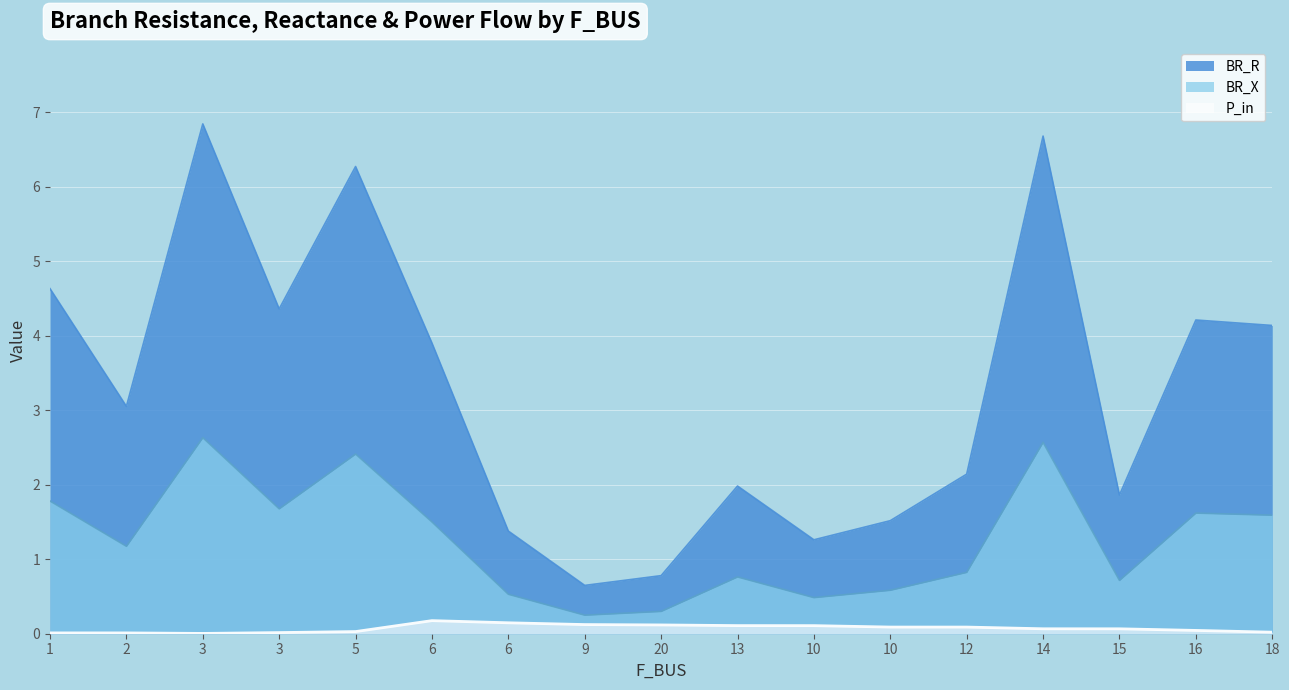

What is the sum of all BR_X values?

21.4